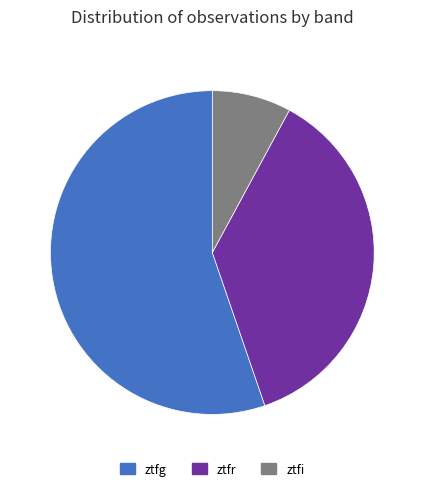

Do ztfg and ztfi together represent more than half of the pie?

Yes